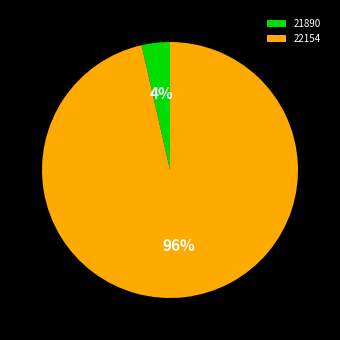

How many segments does this pie chart have?

2